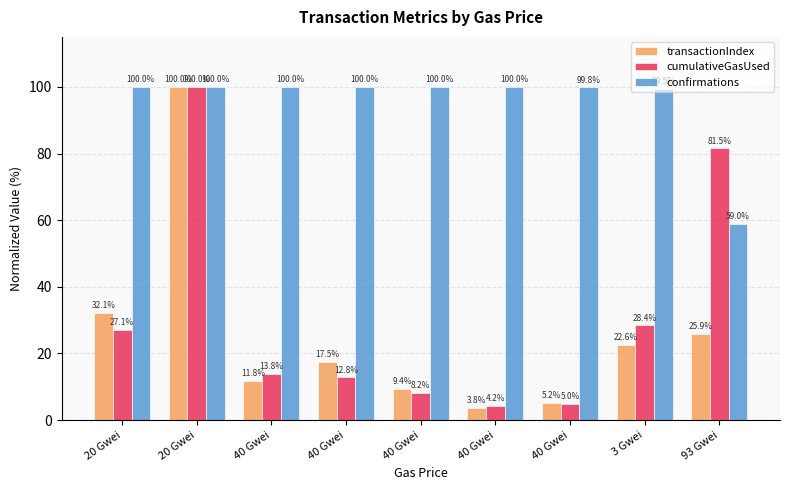

How many groups of bars are there?

9